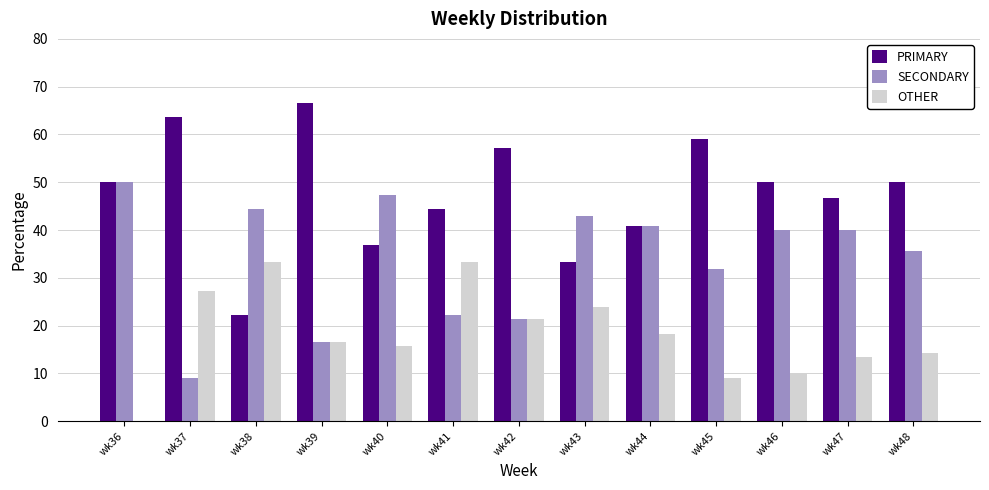

What is the sum of the OTHER values at wk38 and wk47?

46.7